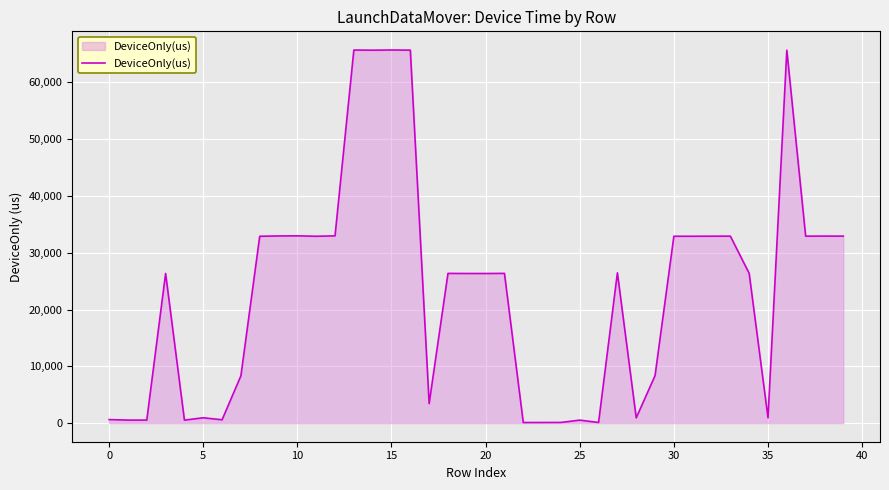

What is the difference between the maximum and minimum values?

65609.3